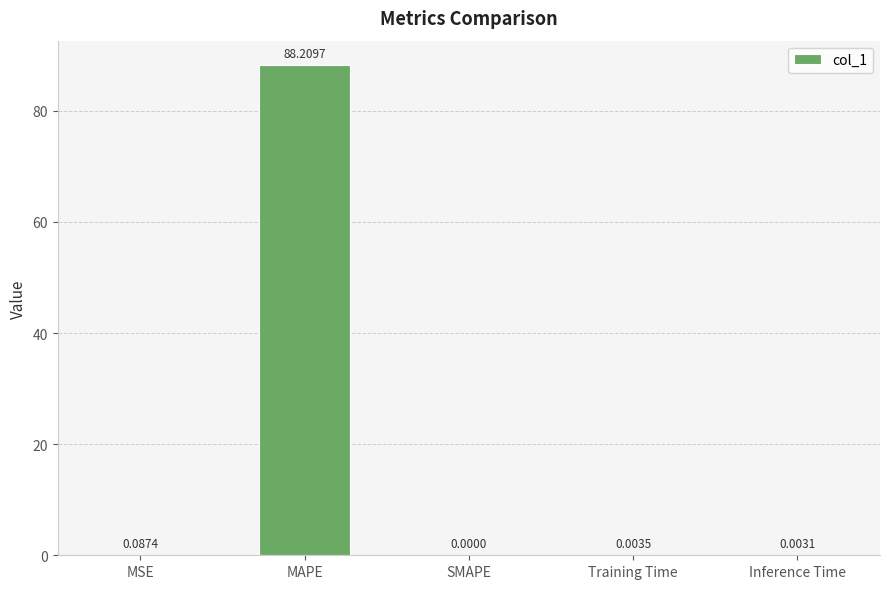

How many values are above zero?

4